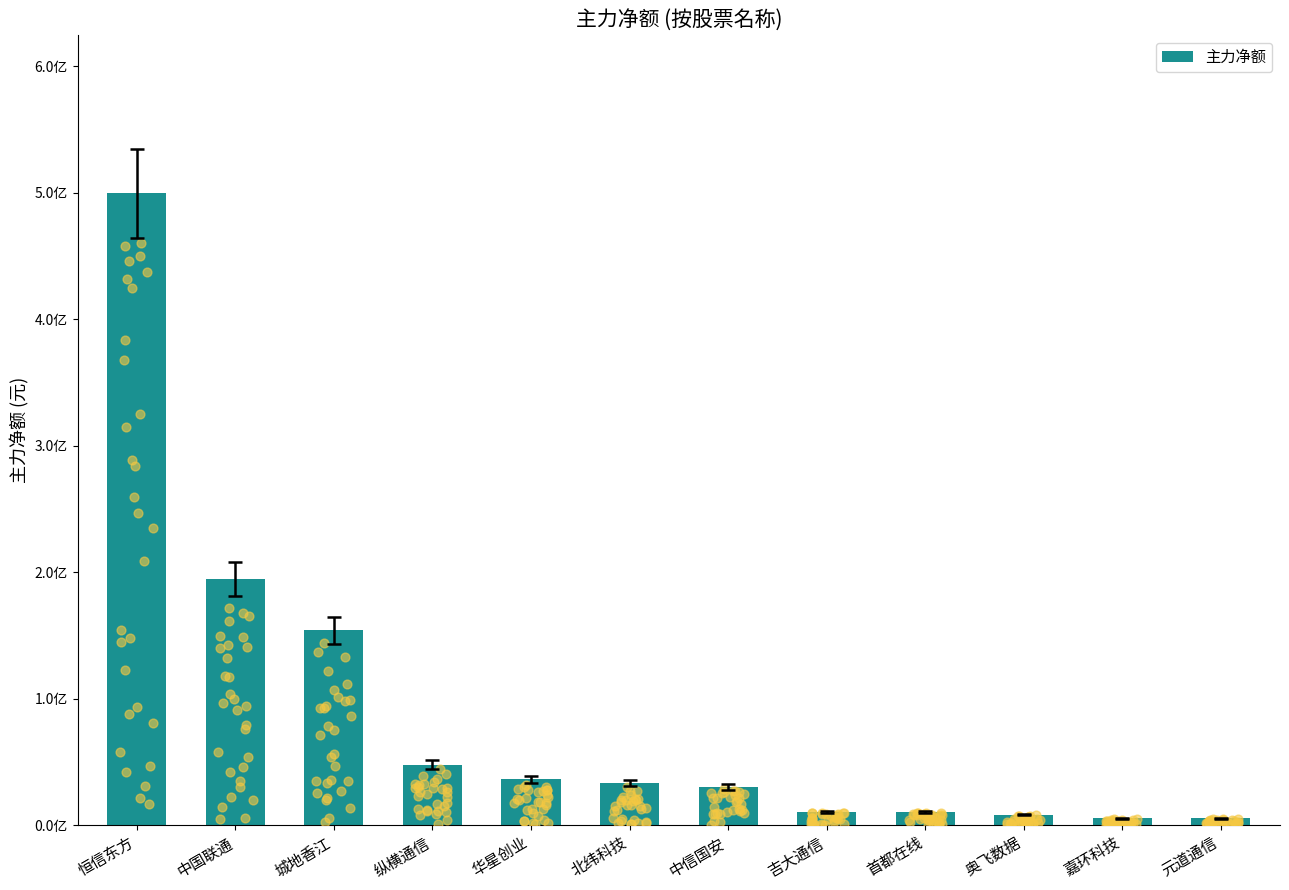

What is the change in value from 纵横通信 to 元道通信?

-42431137